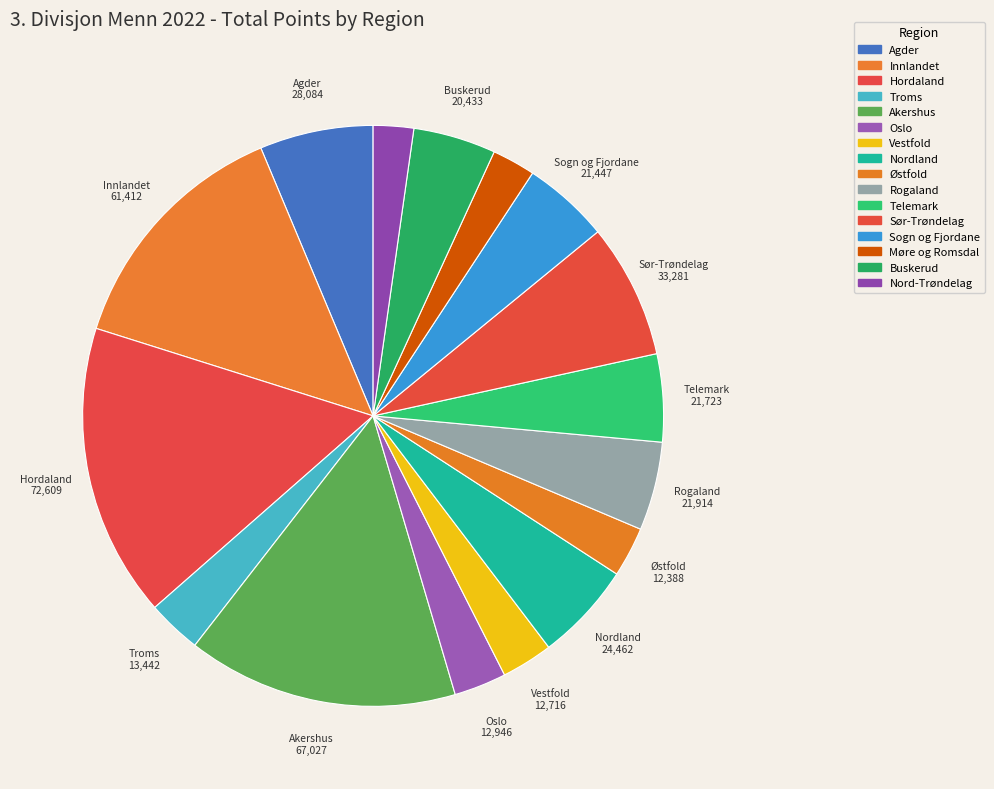

How many slices are in this pie chart?

16